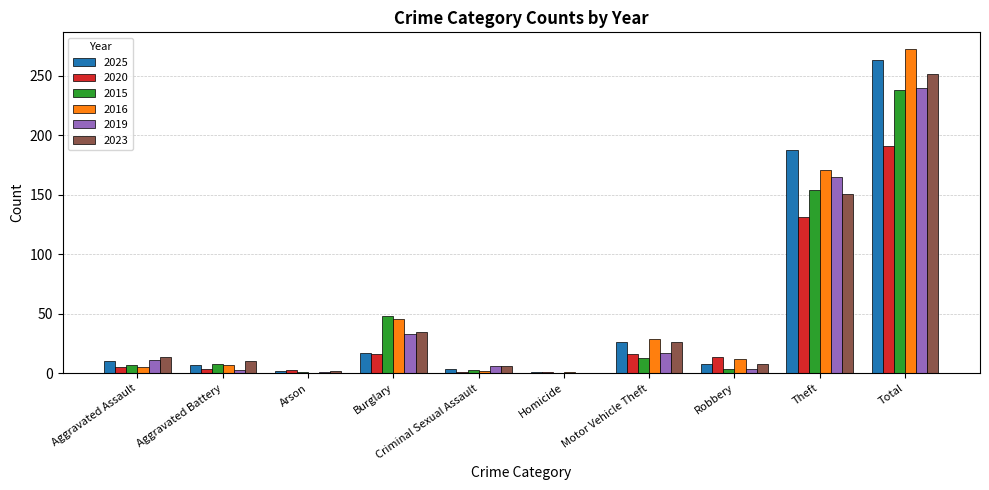

How many categories are shown in the chart?

10